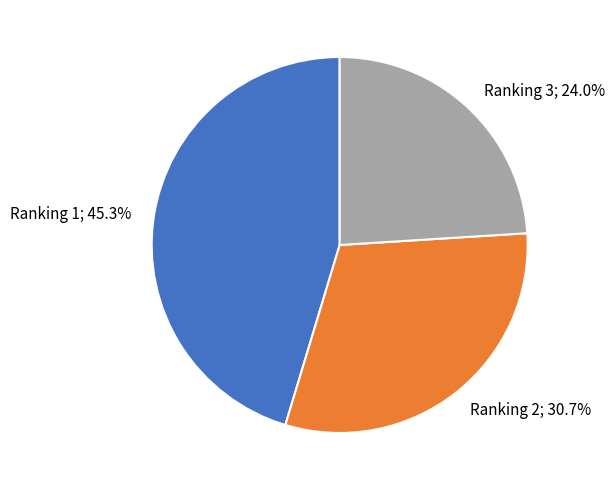

To the nearest percent, what is the combined percentage of Ranking 3 and Ranking 2?

55%